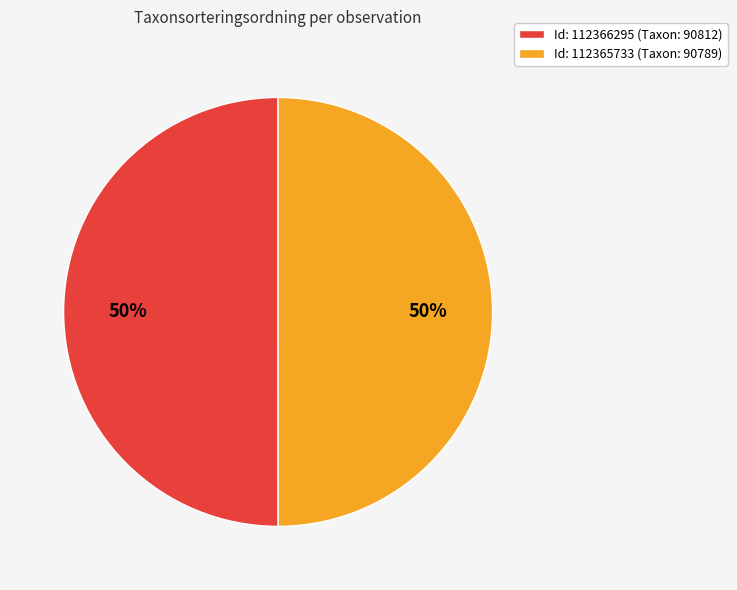

How many slices are in this pie chart?

2